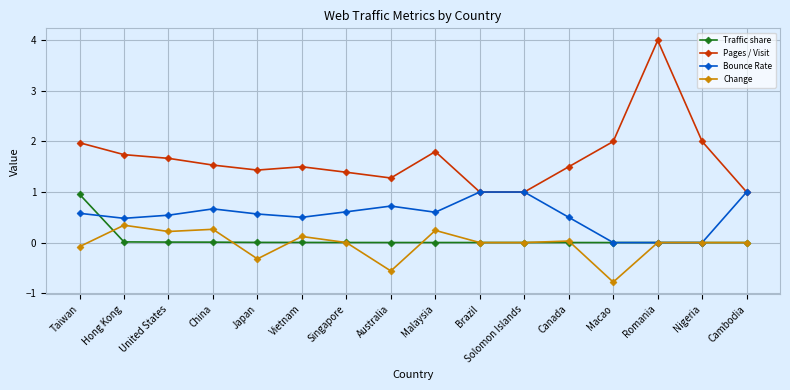

At which category does the chart reach its minimum across all series?

Macao